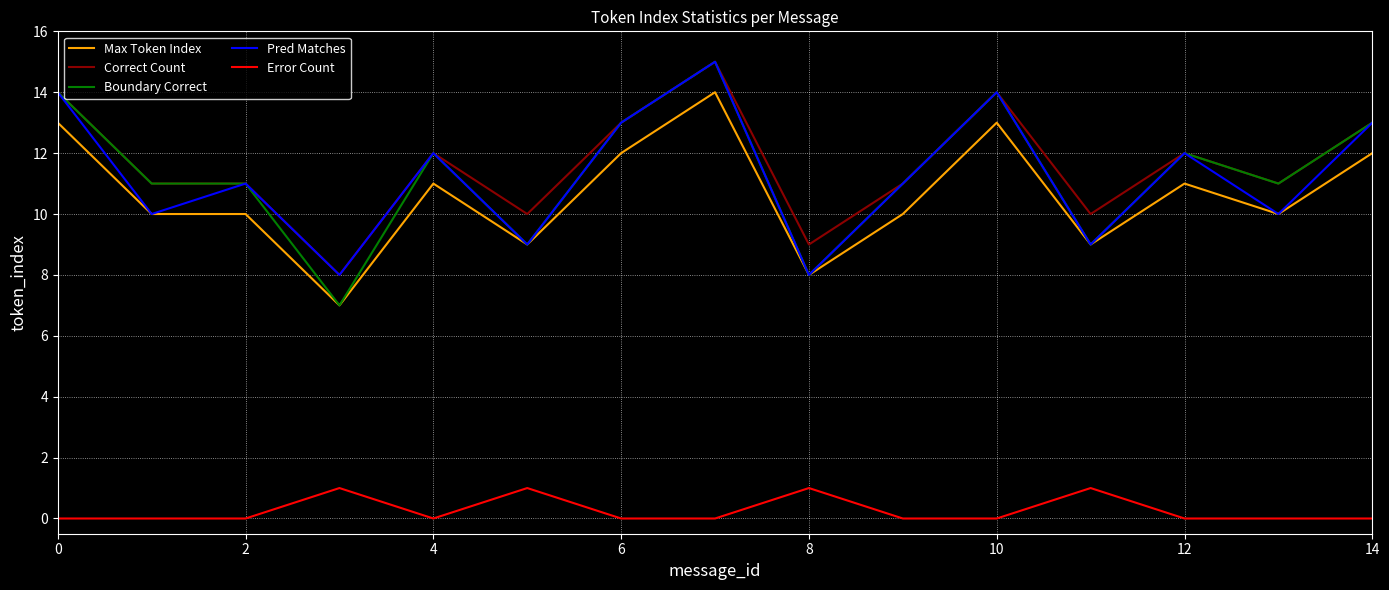

Which series has the largest range (max minus min)?

Boundary Correct